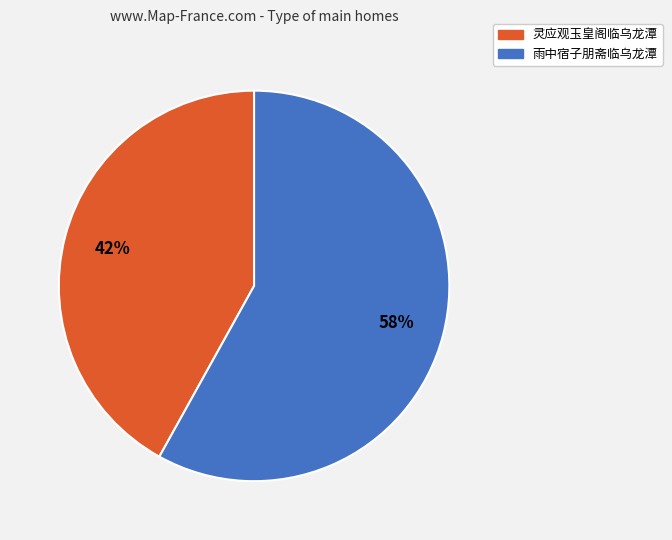

Which category has the smallest portion of the pie?

灵应观玉皇阁临乌龙潭